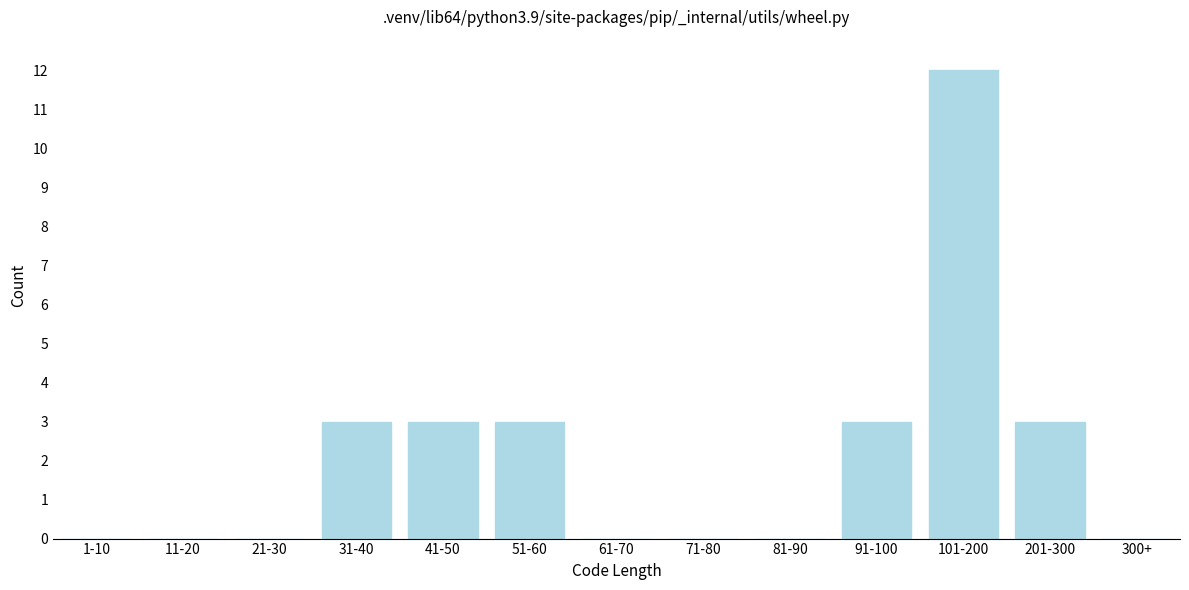

Reading left to right, what are all the values shown in this chart?

1-10=0	11-20=0	21-30=0	31-40=3	41-50=3	51-60=3	61-70=0	71-80=0	81-90=0	91-100=3	101-200=12	201-300=3	300+=0